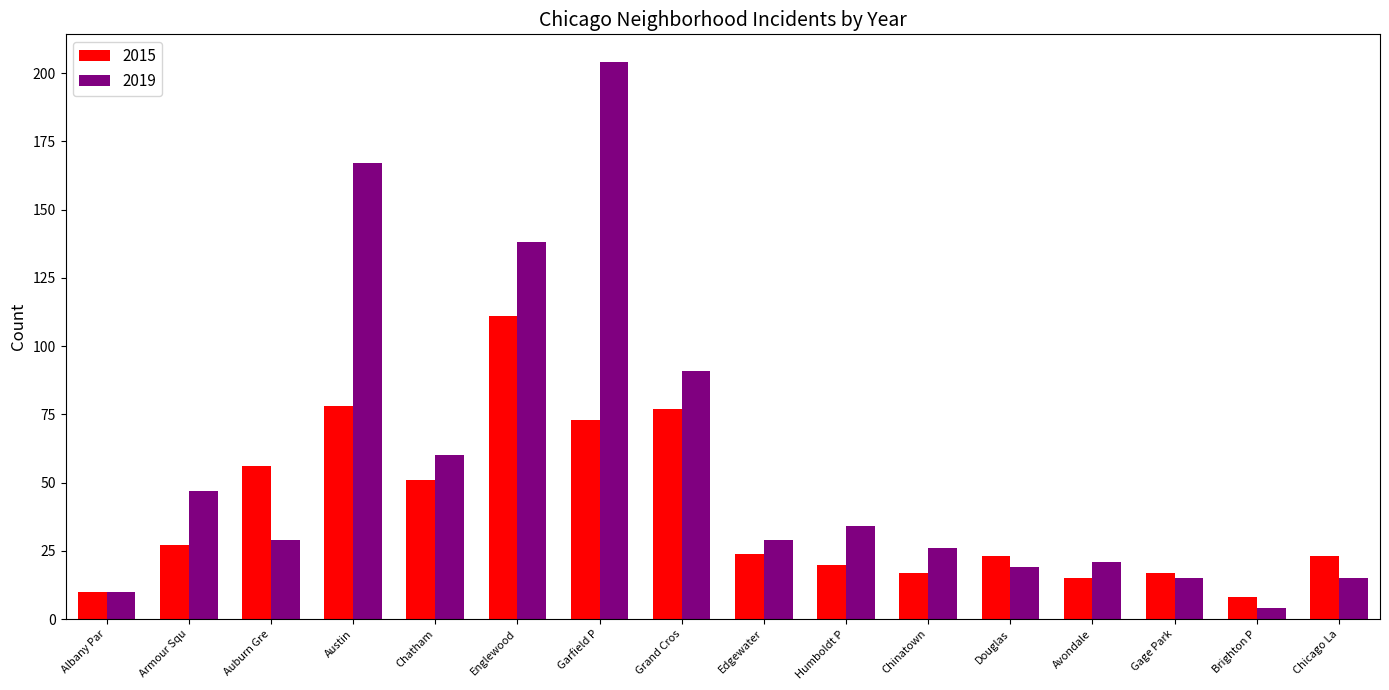

What value does the 2019 series have at Chatham, to the nearest 5?

60